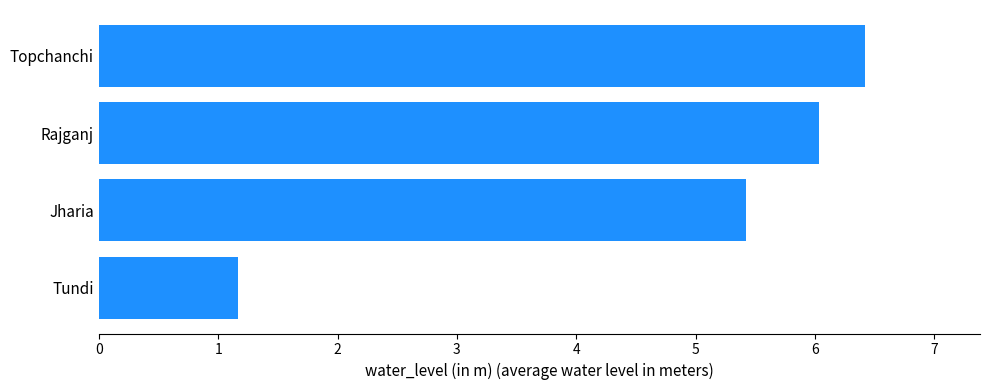

True or false: the data shows 10.8 at Rajganj.

False